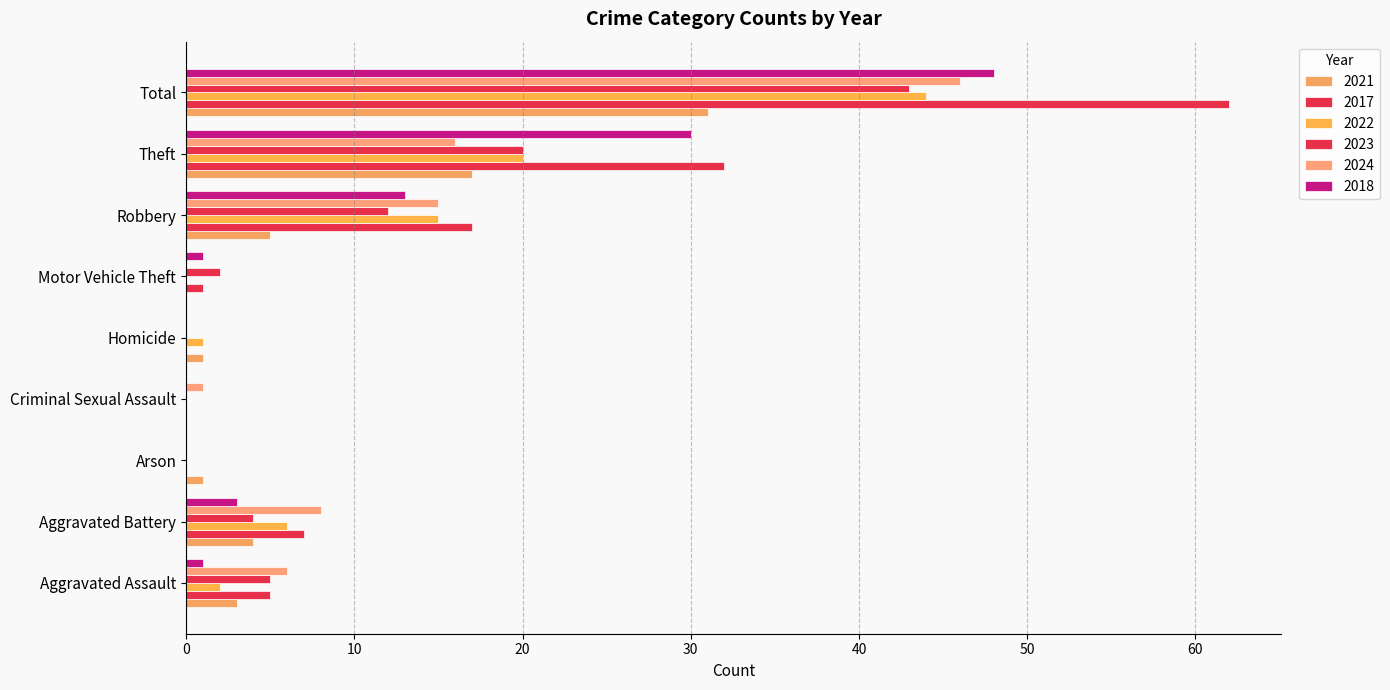

Count the number of categories in the chart.

9